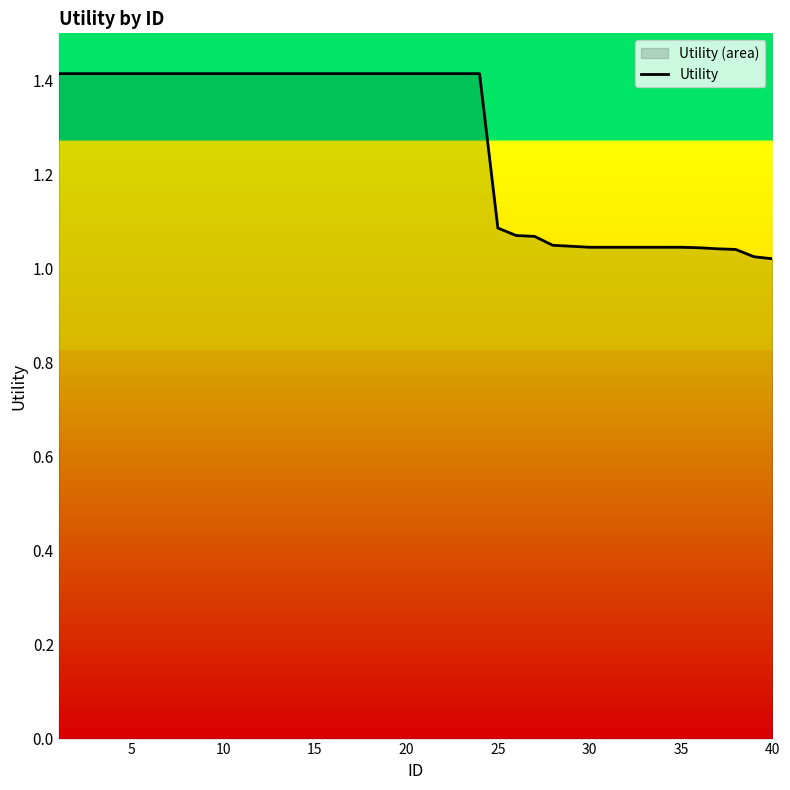

What is the difference between the maximum and minimum values?

0.4